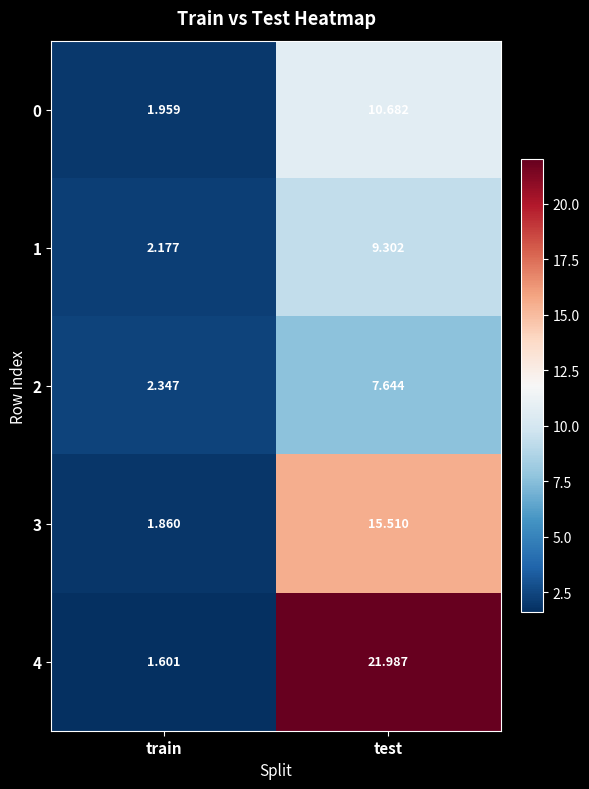

How many data points in 1 are above 9?

1